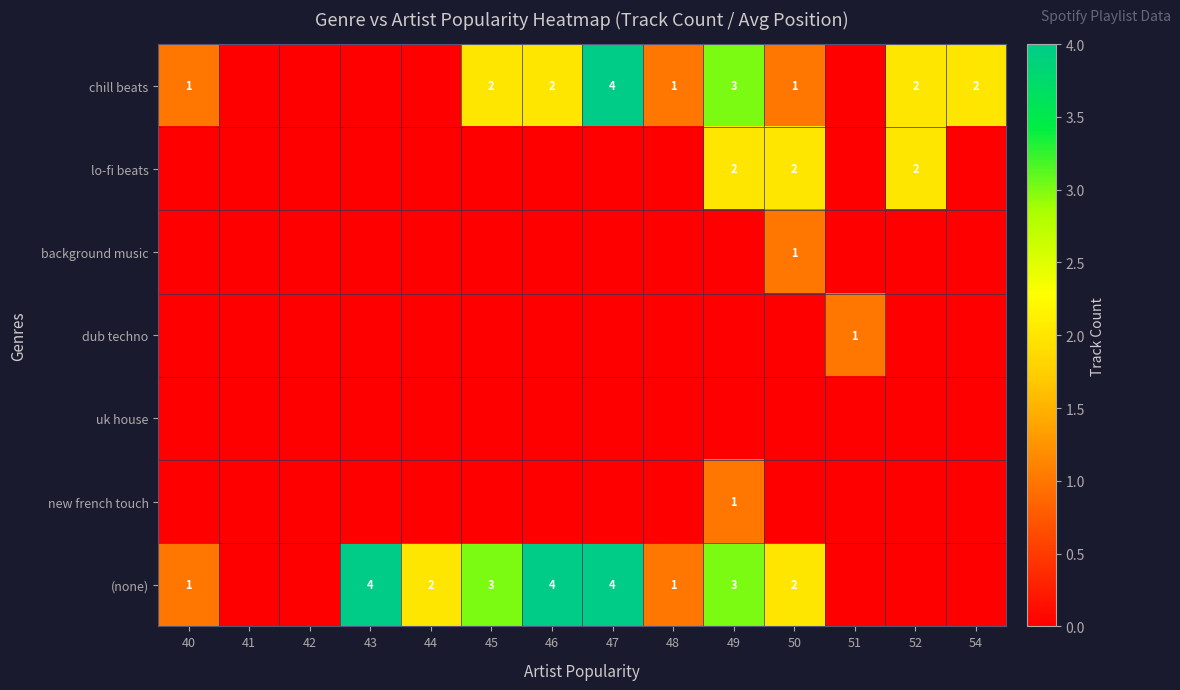

What is the sum of the (none) values at 49 and 48?

4